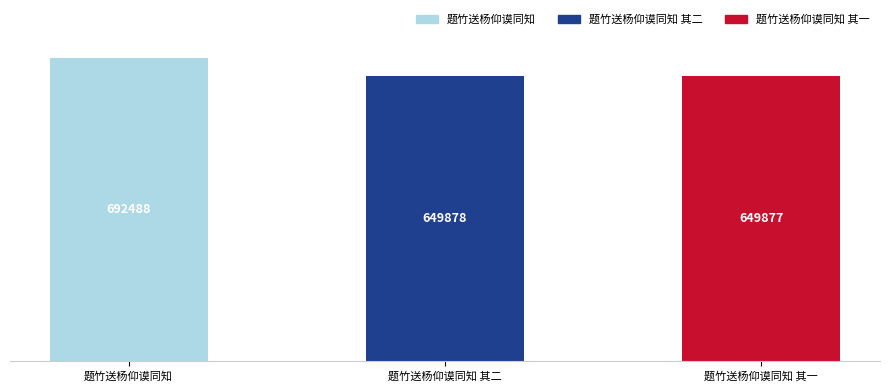

Which has a higher value, 题竹送杨仰谟同知 其二 or 题竹送杨仰谟同知 其一?

题竹送杨仰谟同知 其二